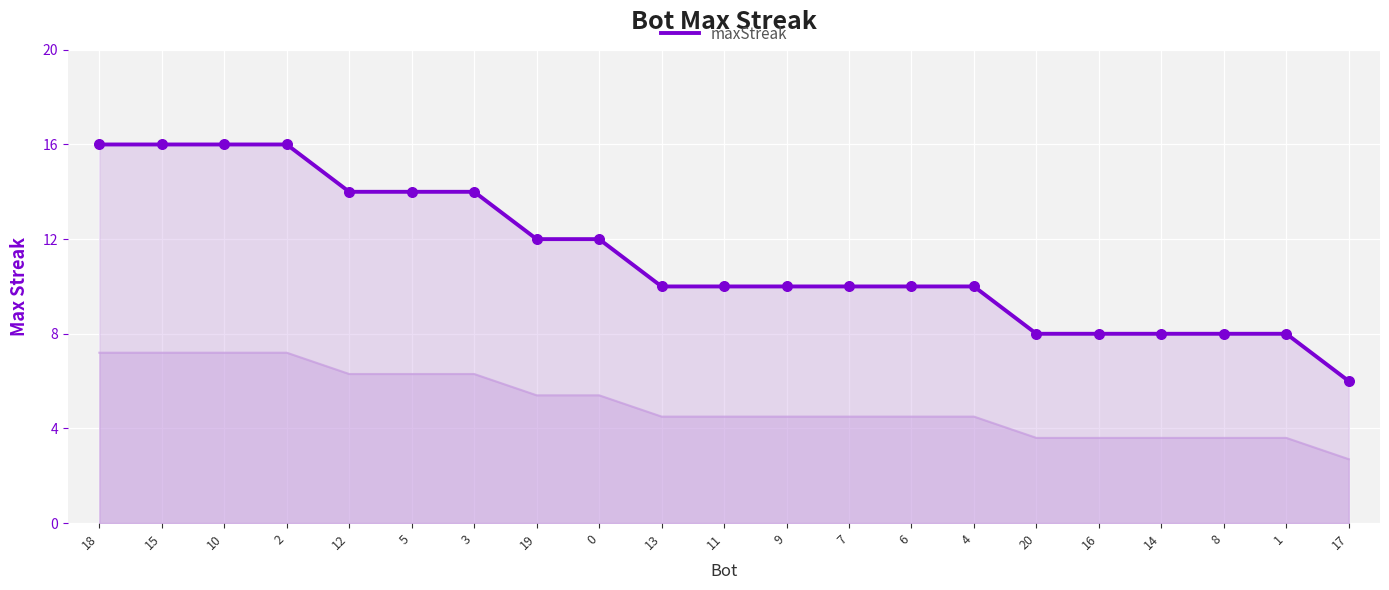

What is the ratio of the value at 1 to the value at 0?

0.7